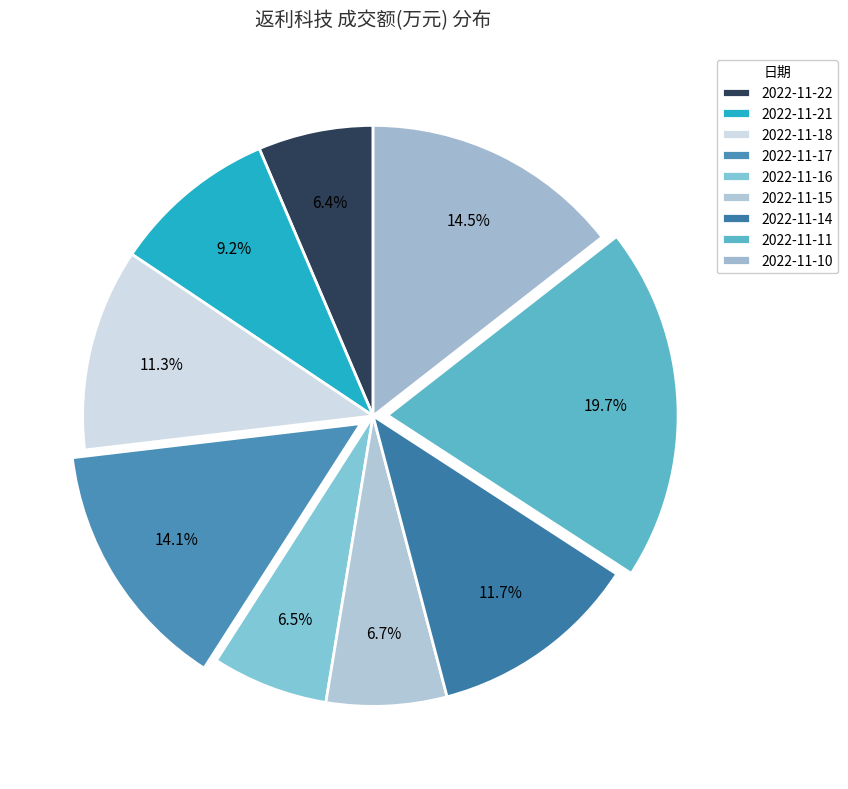

What is the change in value from 2022-11-16 to 2022-11-15?

+44